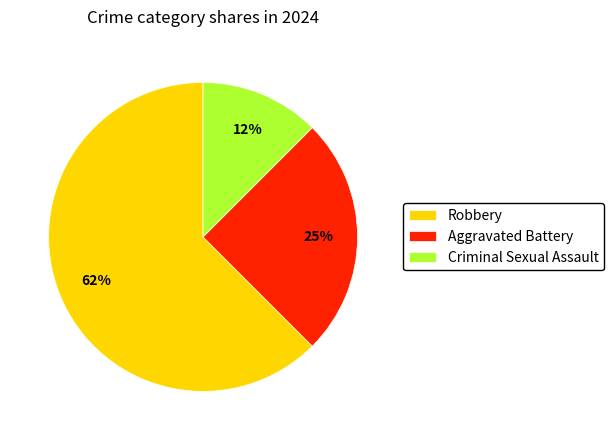

How many slices are in this pie chart?

3